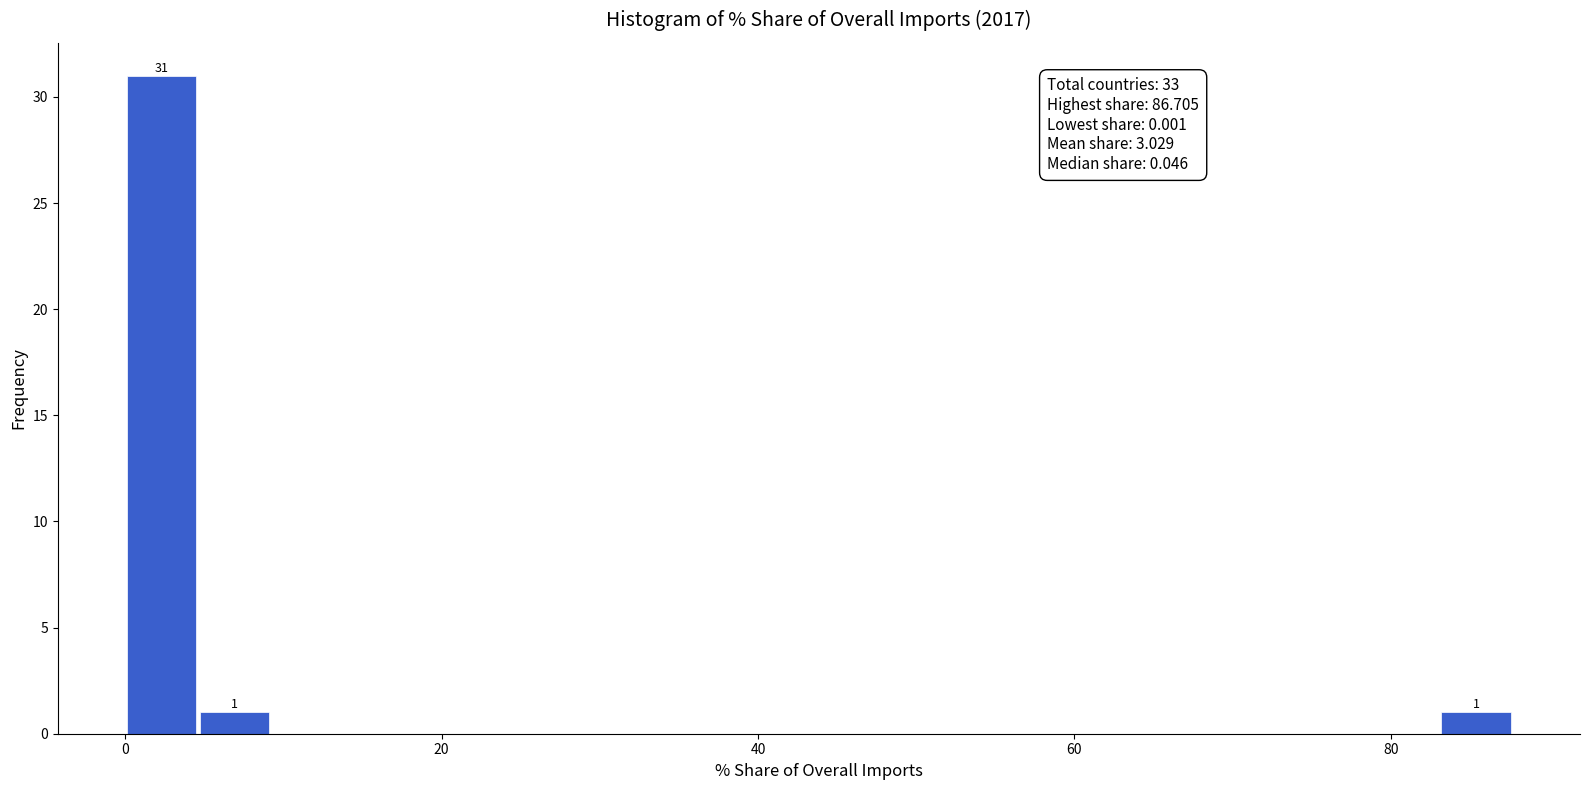

Read against the x-axis, roughly where is the centre of the tallest bar?

2